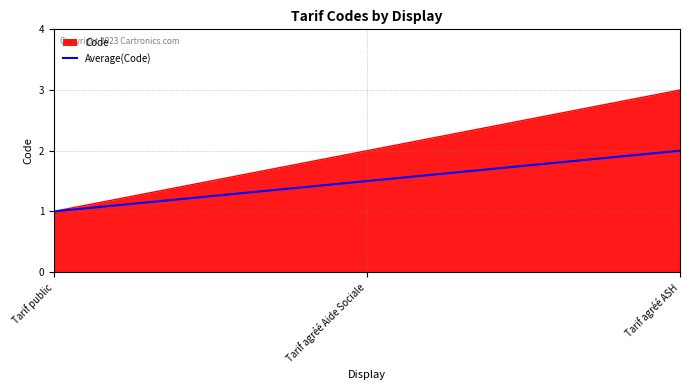

What value does the Code series have at Tarif agréé Aide Sociale?

2.0